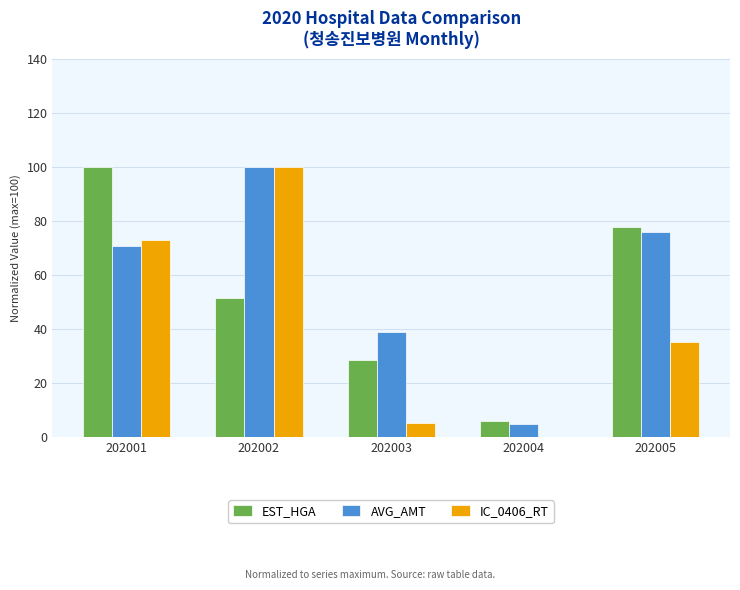

What is the sum of all AVG_AMT values?

291.0